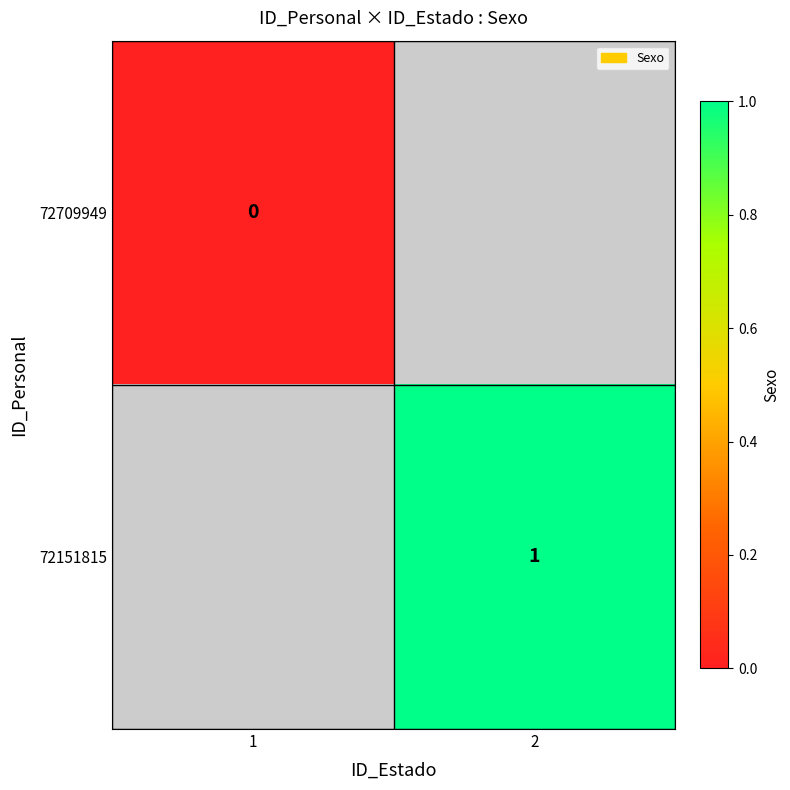

Is it true that 72151815 equals 1 at 2?

True